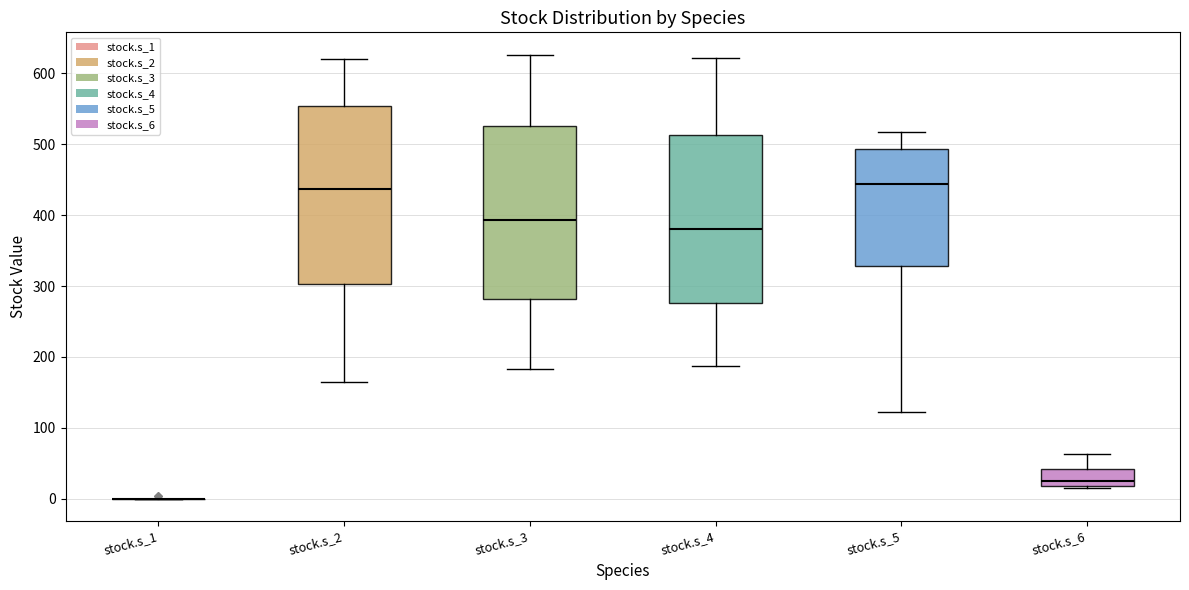

Reading left to right, read every box against the y-axis: the position of its median line, the range the box covers, and the ends of its whiskers. The values are not printed on the chart, so give them approximately, as read against the axis.

stock.s_1: box collapsed to a line at 0, whiskers 0 to 0
stock.s_2: median 440, box 300 to 550, whiskers 160 to 620
stock.s_3: median 390, box 280 to 530, whiskers 180 to 630
stock.s_4: median 380, box 280 to 510, whiskers 190 to 620
stock.s_5: median 440, box 330 to 490, whiskers 120 to 520
stock.s_6: median 30, box 20 to 40, whiskers 20 to 60